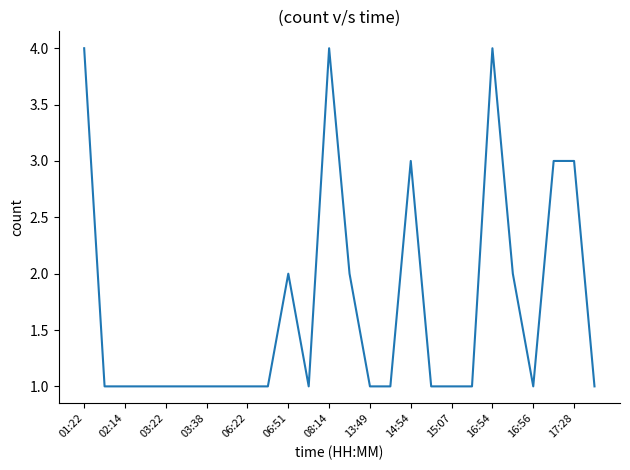

What is the greatest value displayed?

4